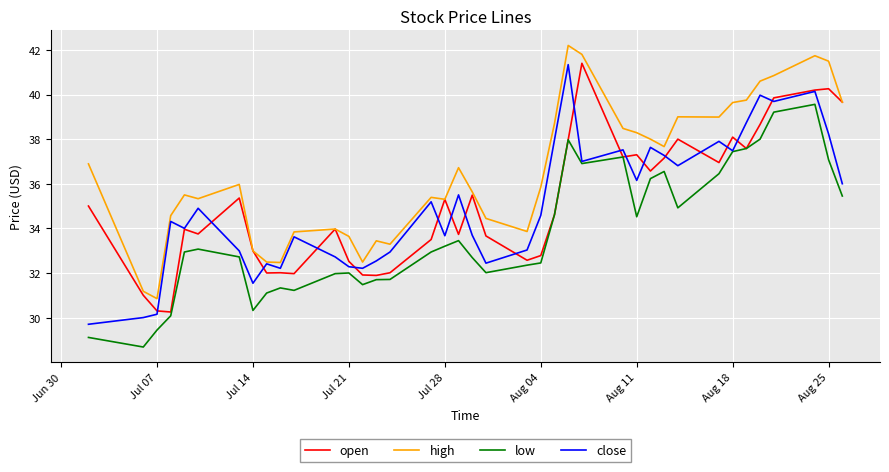

Does the chart have visible grid lines?

Yes